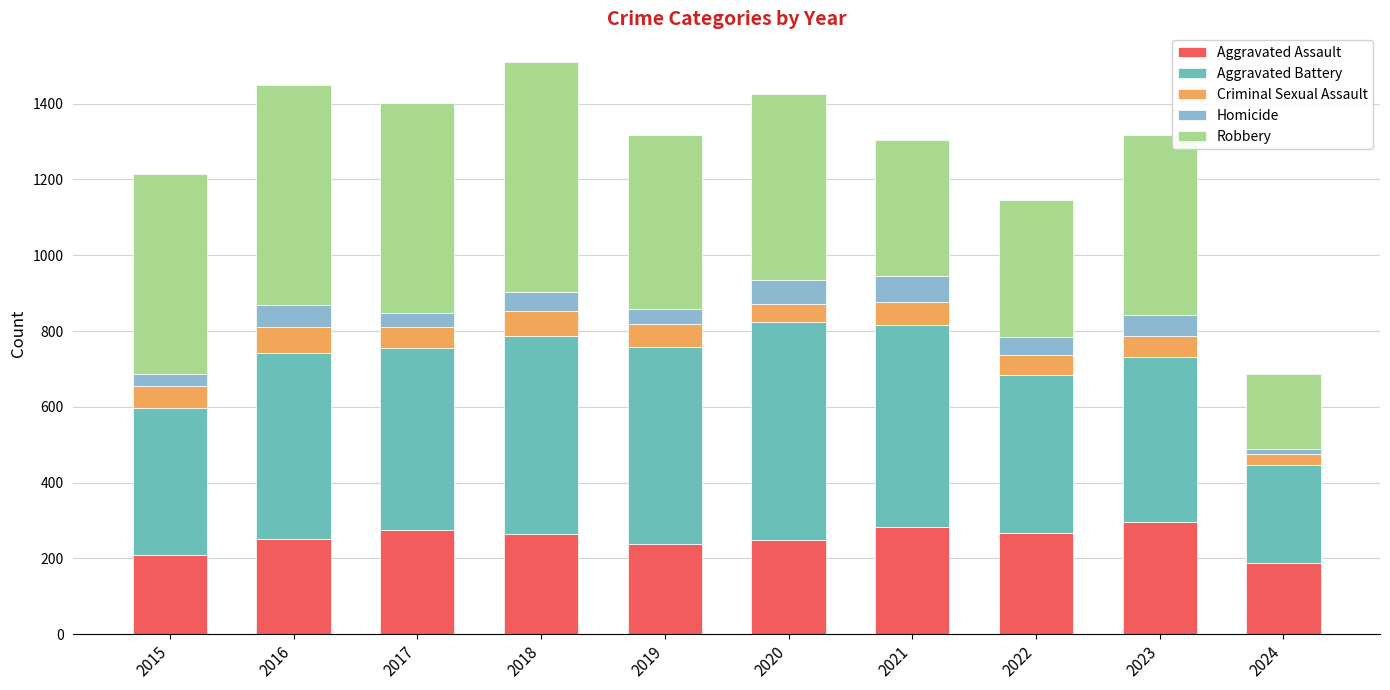

What is the difference between the maximum and minimum values in the Aggravated Assault series?

106